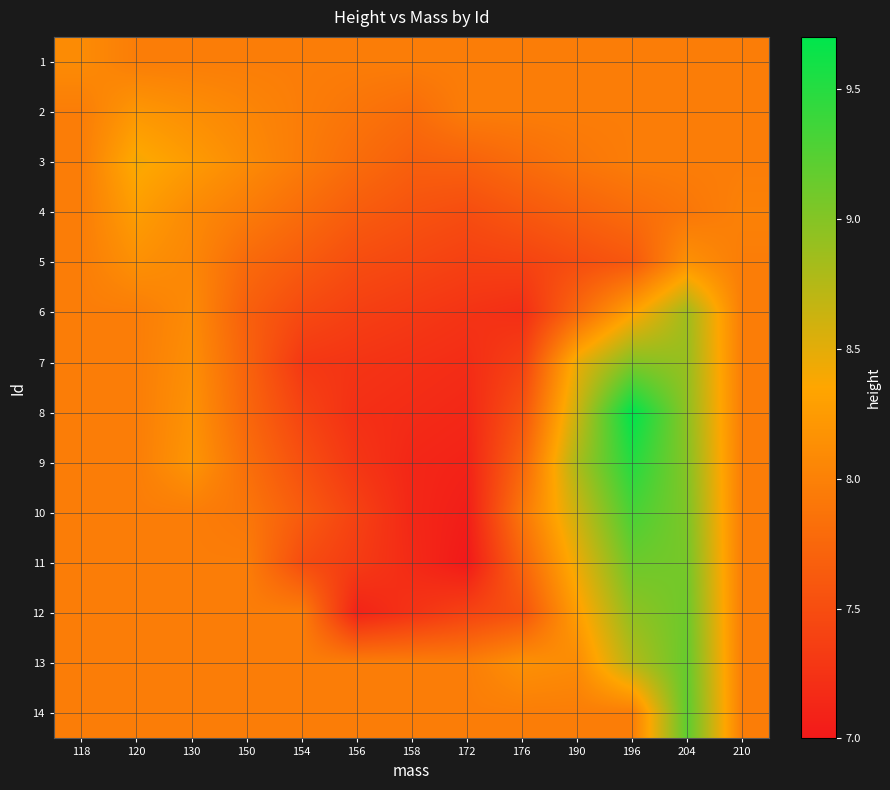

Reading left to right, what are all the values shown in this chart?

1: 118=8.1	120=8.0	130=8.0	150=8.0	154=8.0	156=8.0	158=8.0	172=8.0	176=8.0	190=8.0	196=8.0	204=8.0	210=8.0
2: 118=8.0	120=8.2	130=8.1	150=8.0	154=8.0	156=7.9	158=7.8	172=8.0	176=8.0	190=8.0	196=8.0	204=8.0	210=8.0
3: 118=8.0	120=8.4	130=8.2	150=8.1	154=7.9	156=7.8	158=7.7	172=7.7	176=7.8	190=7.9	196=8.0	204=8.0	210=8.0
4: 118=8.0	120=8.3	130=8.1	150=8.0	154=7.8	156=7.7	158=7.6	172=7.5	176=7.6	190=7.7	196=7.8	204=7.9	210=8.0
5: 118=8.0	120=8.1	130=8.1	150=7.8	154=7.6	156=7.5	158=7.4	172=7.4	176=7.4	190=7.5	196=7.6	204=8.2	210=8.0
6: 118=8.0	120=8.0	130=8.1	150=7.7	154=7.5	156=7.4	158=7.3	172=7.3	176=7.2	190=7.8	196=8.3	204=8.8	210=8.0
7: 118=8.0	120=8.0	130=8.1	150=7.7	154=7.3	156=7.3	158=7.2	172=7.2	176=7.4	190=8.4	196=9.0	204=8.9	210=8.0
8: 118=8.0	120=8.0	130=8.2	150=7.8	154=7.4	156=7.2	158=7.2	172=7.1	176=7.6	190=8.6	196=9.7	204=8.9	210=8.0
9: 118=8.0	120=8.0	130=8.2	150=7.8	154=7.5	156=7.3	158=7.1	172=7.1	176=7.7	190=8.8	196=9.5	204=9.0	210=8.0
10: 118=8.0	120=8.0	130=8.0	150=7.9	154=7.6	156=7.4	158=7.1	172=7.0	176=7.9	190=8.6	196=9.3	204=9.0	210=8.0
11: 118=8.0	120=8.0	130=8.0	150=8.0	154=7.5	156=7.3	158=7.2	172=7.0	176=7.7	190=8.4	196=9.1	204=9.1	210=8.0
12: 118=8.0	120=8.0	130=8.0	150=8.0	154=8.0	156=7.1	158=7.2	172=7.4	176=7.5	190=8.3	196=8.9	204=9.1	210=8.0
13: 118=8.0	120=8.0	130=8.0	150=8.0	154=8.0	156=8.0	158=8.0	172=8.0	176=8.1	190=8.1	196=8.7	204=9.2	210=8.0
14: 118=8.0	120=8.0	130=8.0	150=8.0	154=8.0	156=8.0	158=8.0	172=8.0	176=8.0	190=8.0	196=8.0	204=9.2	210=8.0